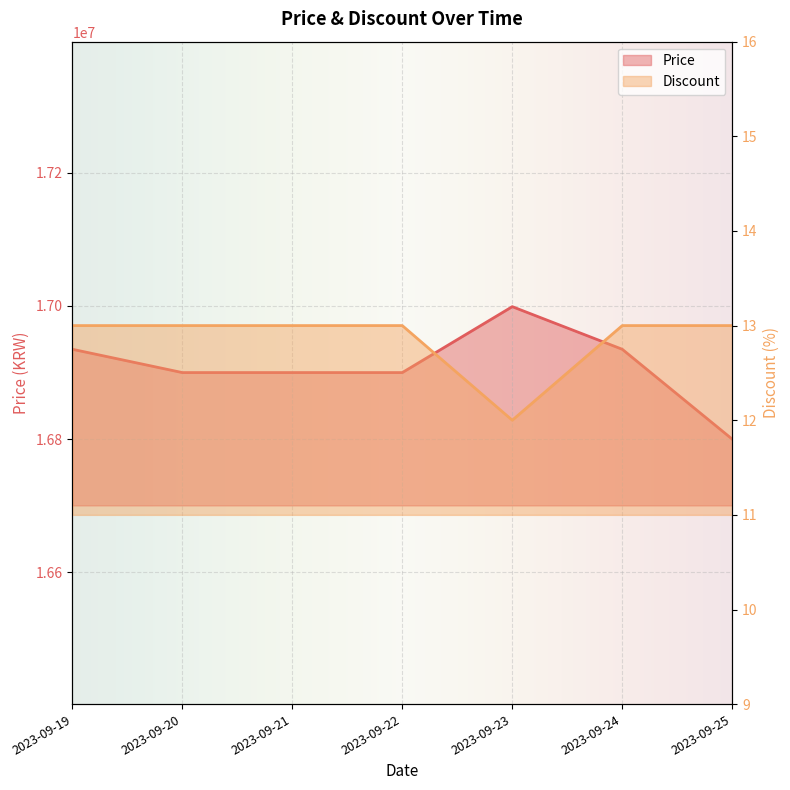

What is the value of the Discount point at the 3rd from the left?

13